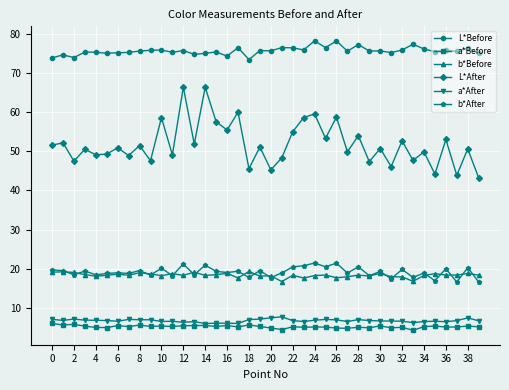

What is the average value of the L*Before series?

75.6